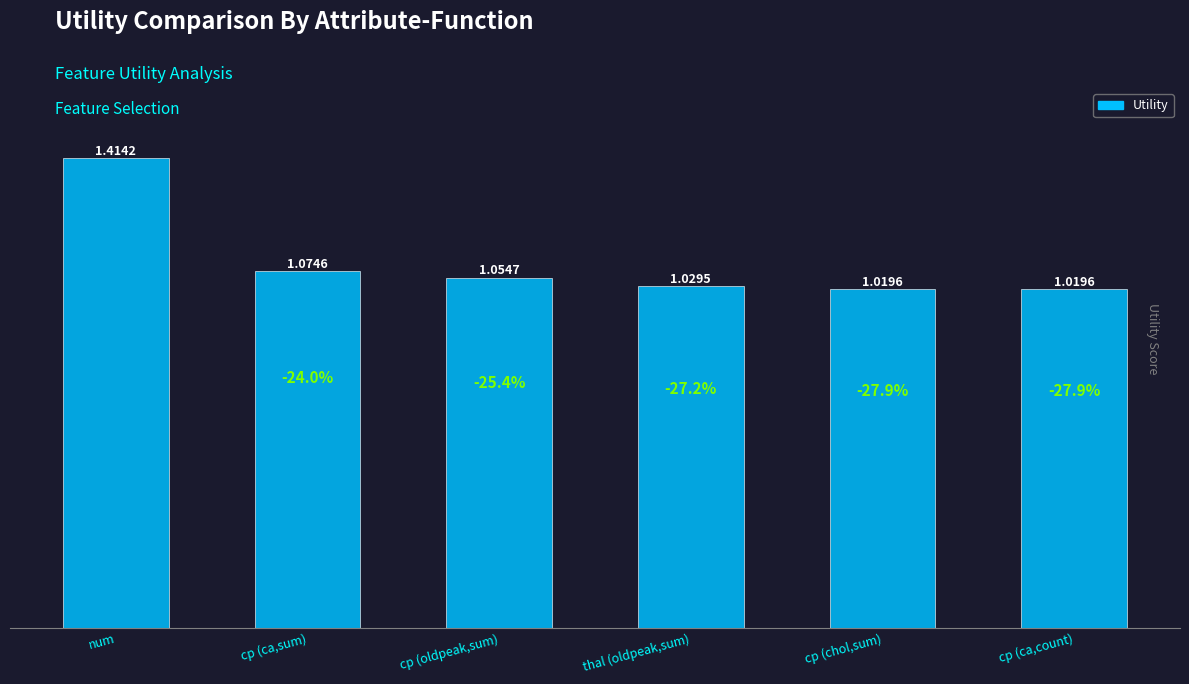

Which has a higher value, thal (oldpeak,sum) or num?

num